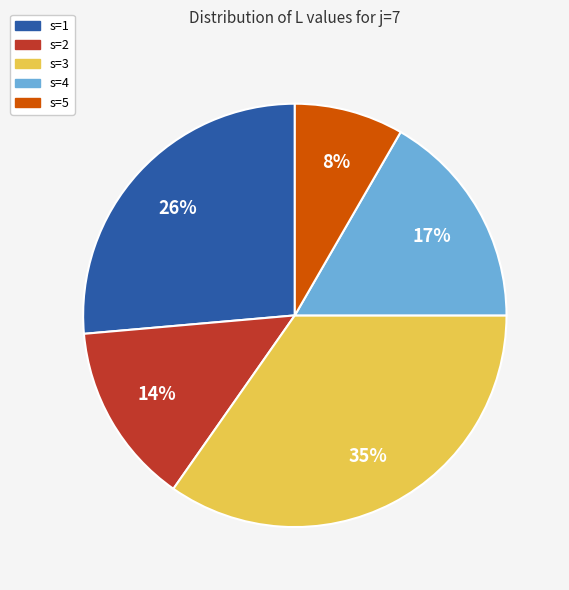

True or false: s=2 accounts for 14% of the total.

True